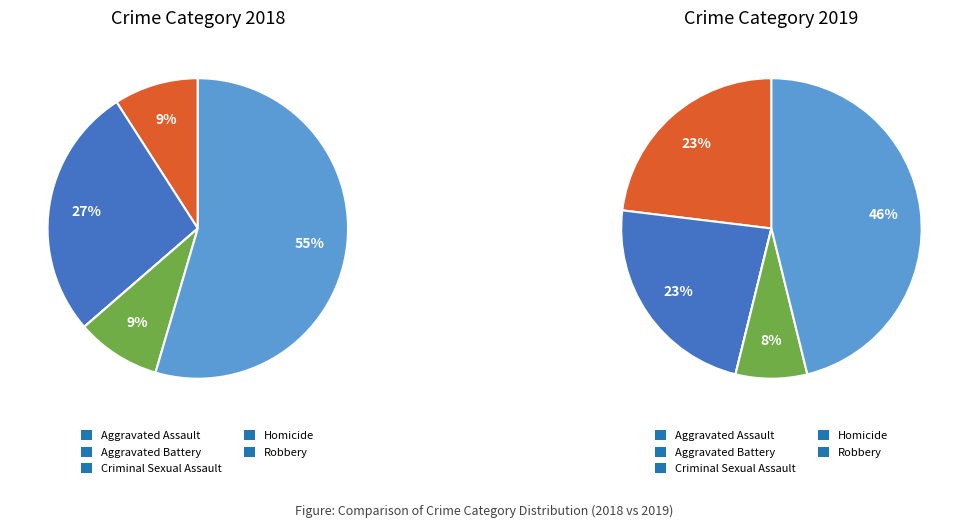

The Criminal Sexual Assault slice represents 1% of the pie. True or false?

False